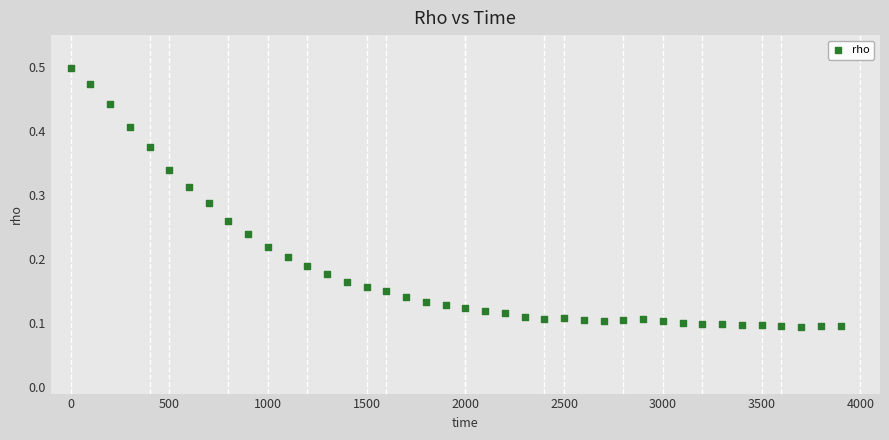

What is the range of X values (max minus min)?

3900.0